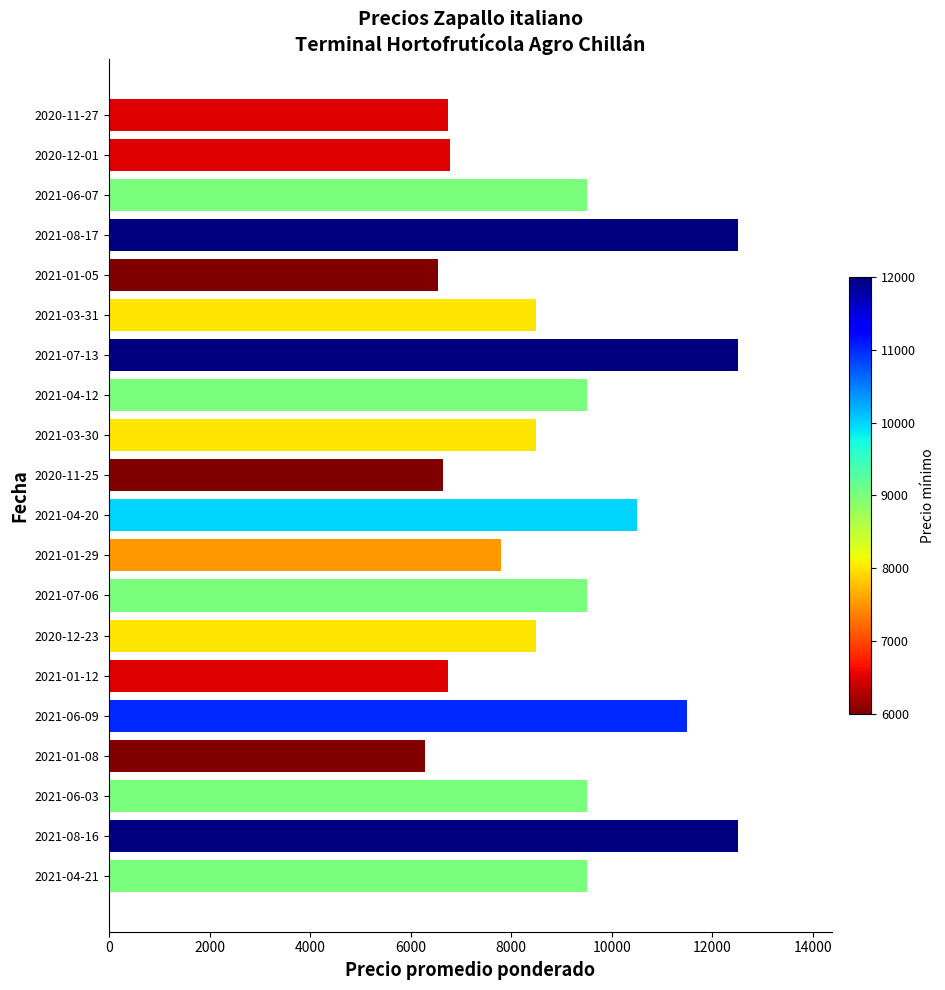

Is it true that the value at 2021-06-03 is 9500?

True